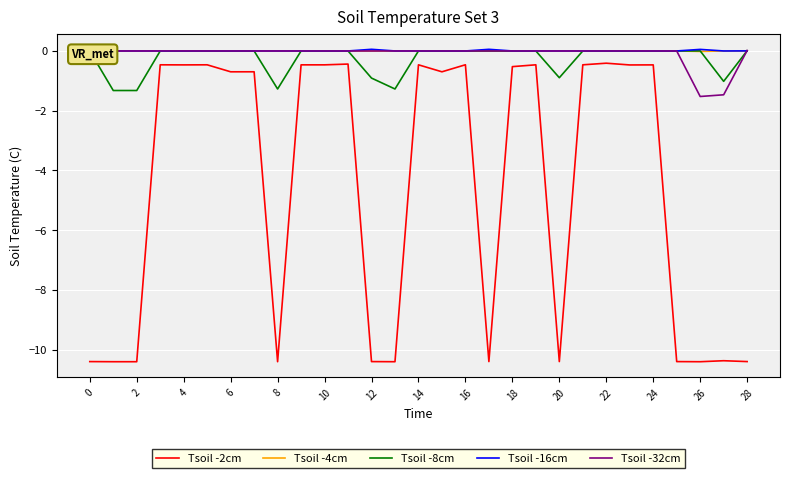

True or false: Tsoil -8cm and Tsoil -2cm intersect in this chart.

False